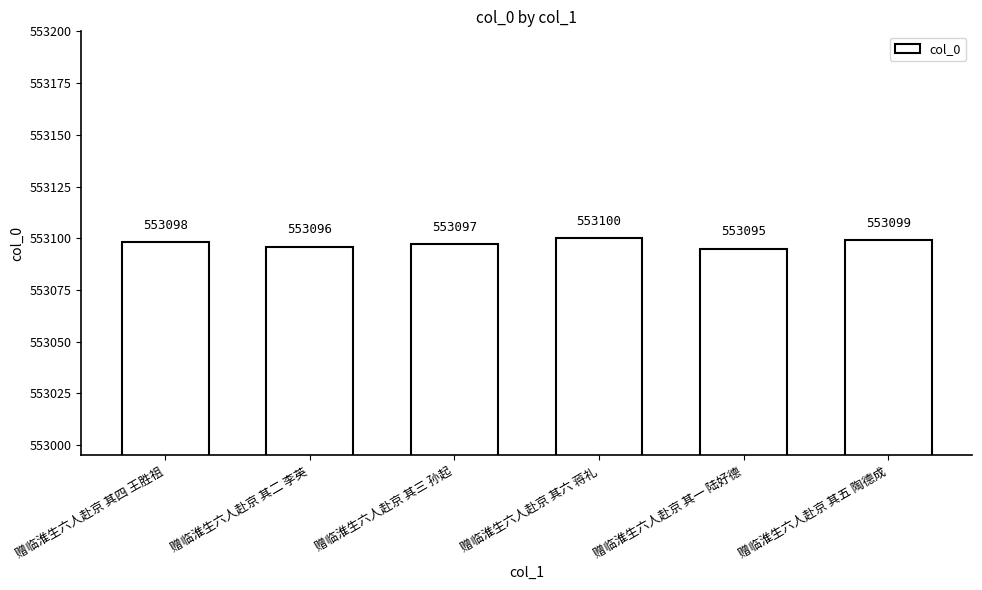

What is the change in value from 赠临淮生六人赴京 其二 李英 to 赠临淮生六人赴京 其三 孙起?

+1